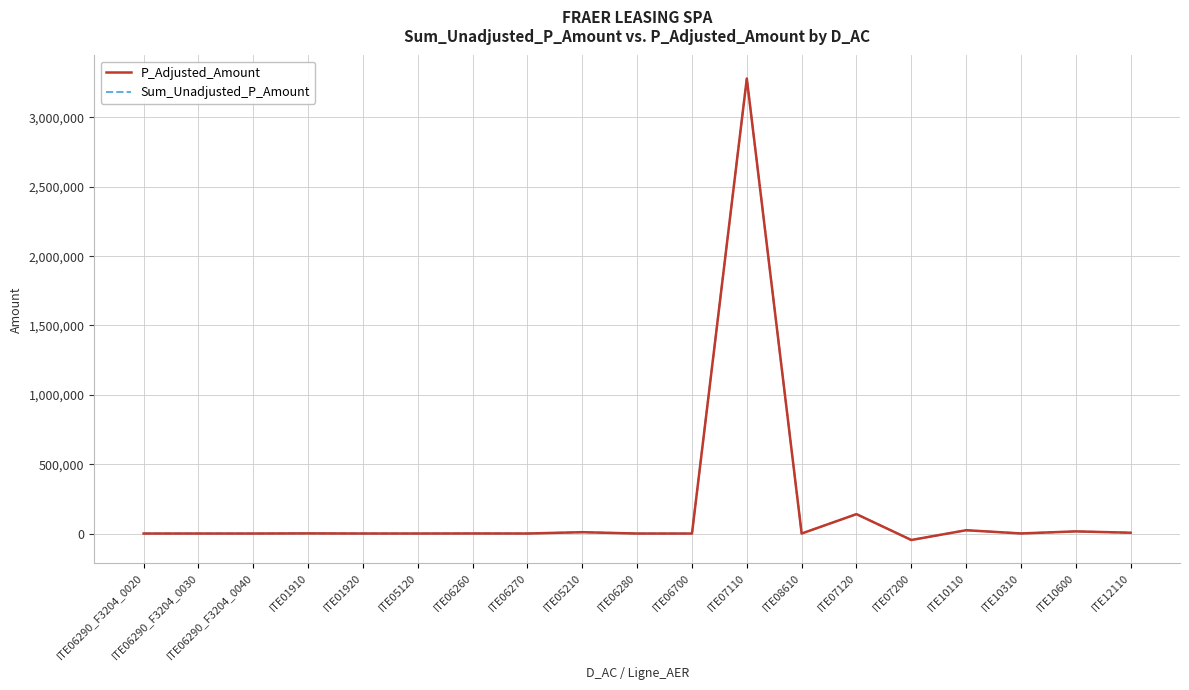

What is the value of the P_Adjusted_Amount point at the 19th from the left?

5784